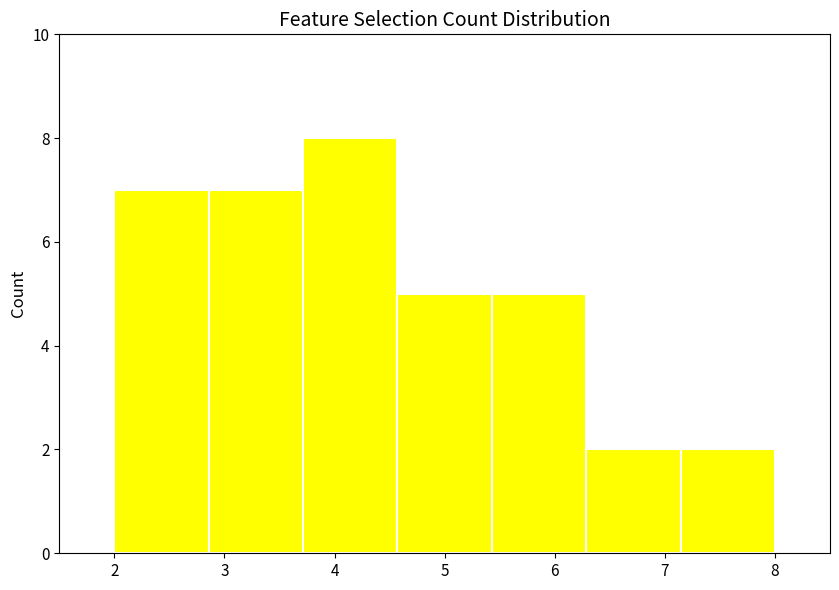

Reading left to right, list every bar in this chart as the range it spans on the x-axis followed by its height. Neither the bar edges nor the heights are printed on the chart, so give them approximately, as read against the axes.

2.0 to 2.9: 7
2.9 to 3.7: 7
3.7 to 4.6: 8
4.6 to 5.4: 5
5.4 to 6.3: 5
6.3 to 7.1: 2
7.1 to 8.0: 2